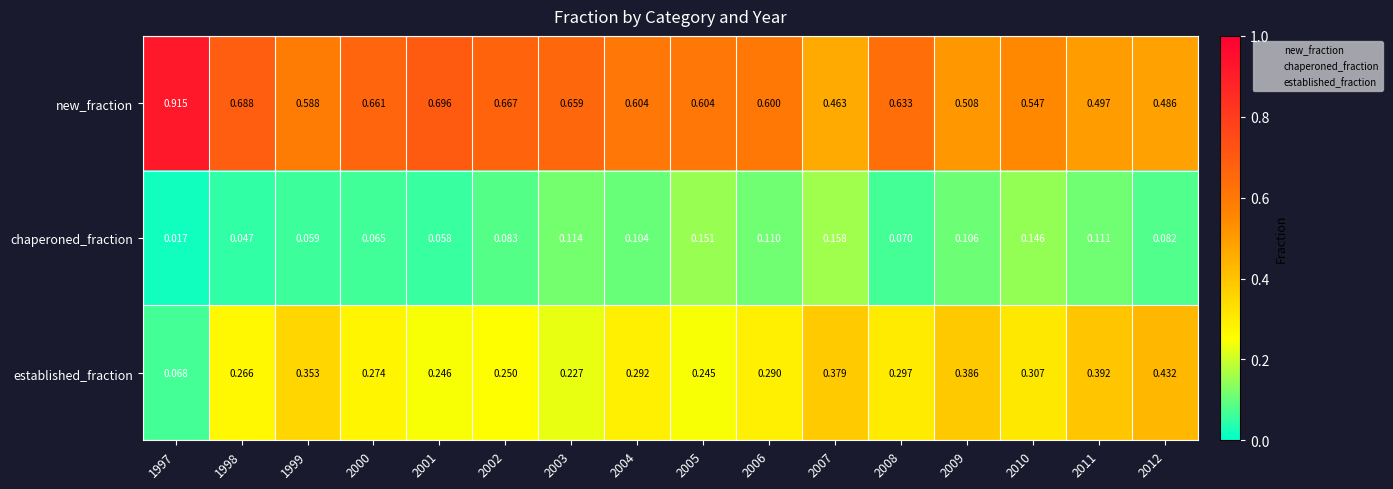

How many series are shown in this chart?

3